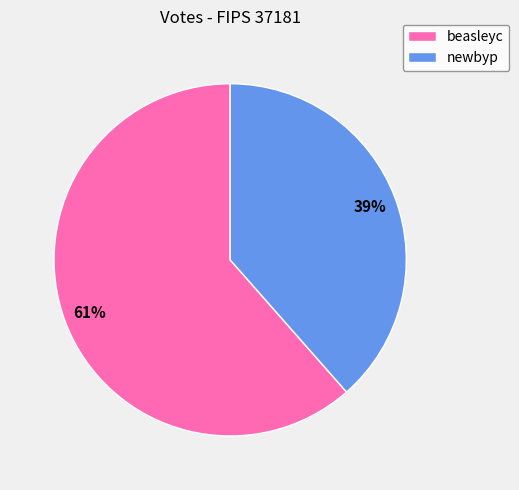

To the nearest percent, what percentage of the pie is beasleyc?

61%